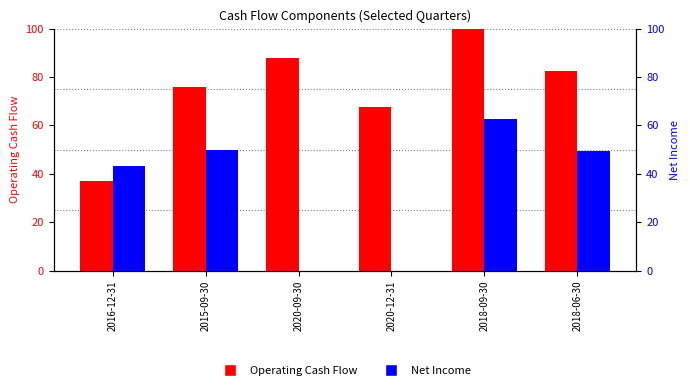

Read the Operating Cash Flow value at 2020-09-30.

87.7